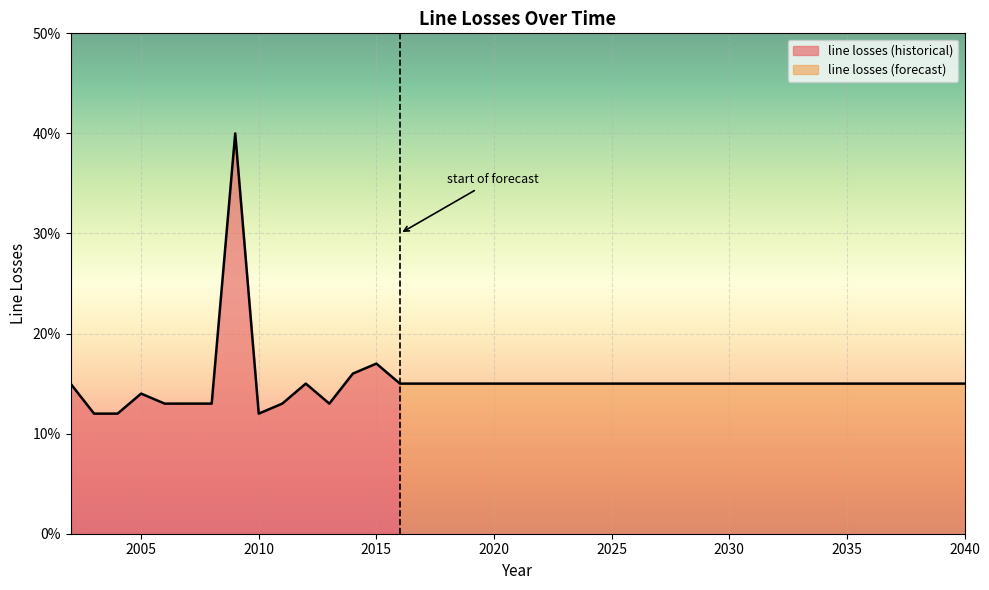

At which category does the chart reach its minimum across all series?

2003